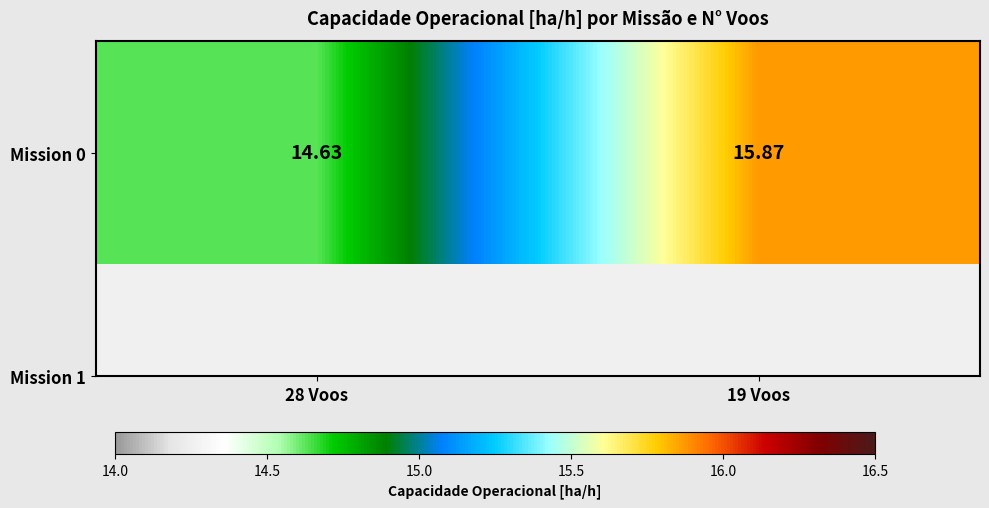

Reading right to left, extract all data points from this chart.

19 Voos=15.9	28 Voos=14.6